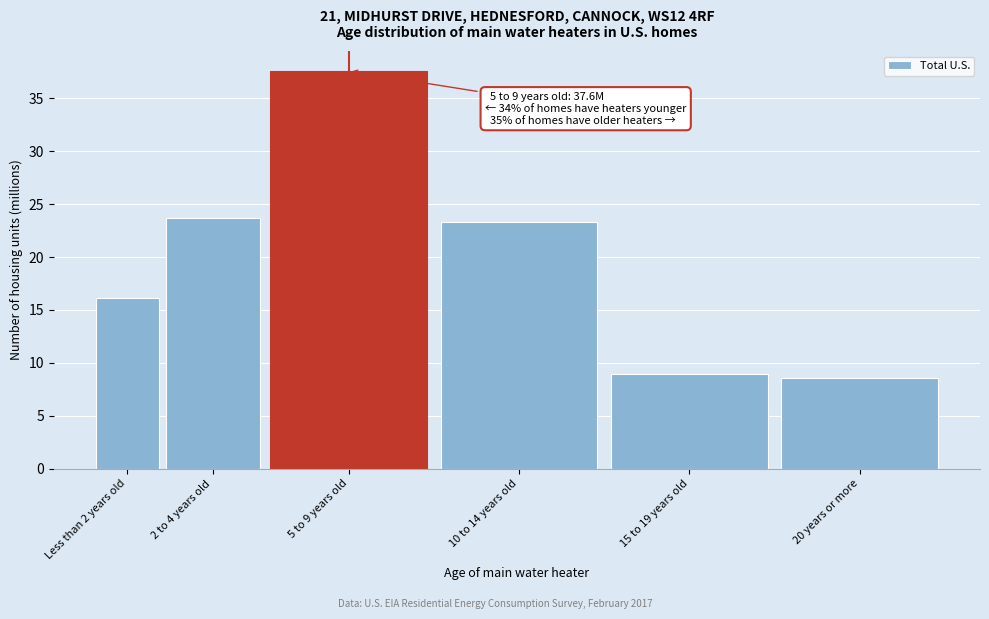

Reading right to left, list all the values displayed in this chart.

8.6	8.9	23.3	37.6	23.7	16.1